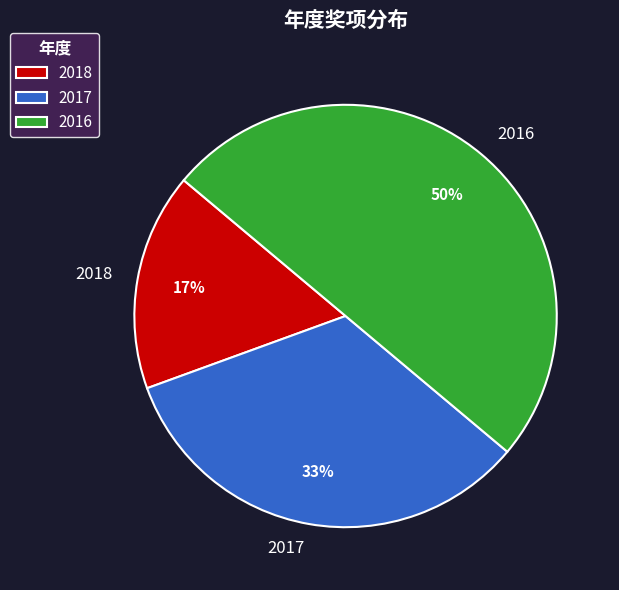

Rank the categories by value from lowest to highest.

2018, 2017, 2016